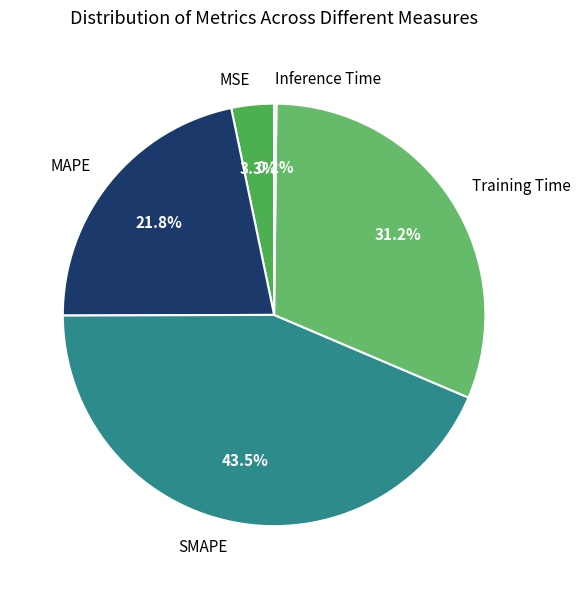

True or false: Training Time accounts for 31% of the total.

True